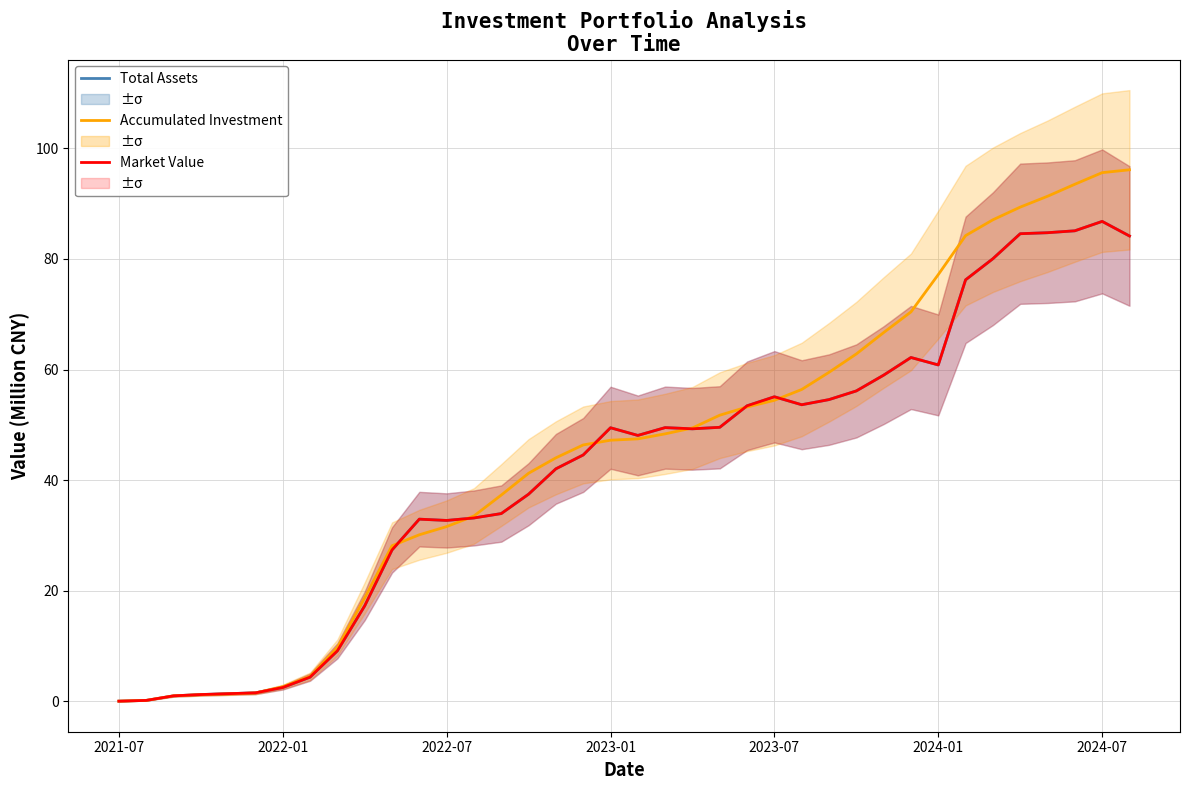

Is the value of Market Value at 2024-01 greater than the value of Accumulated Investment at 2021-07?

Yes